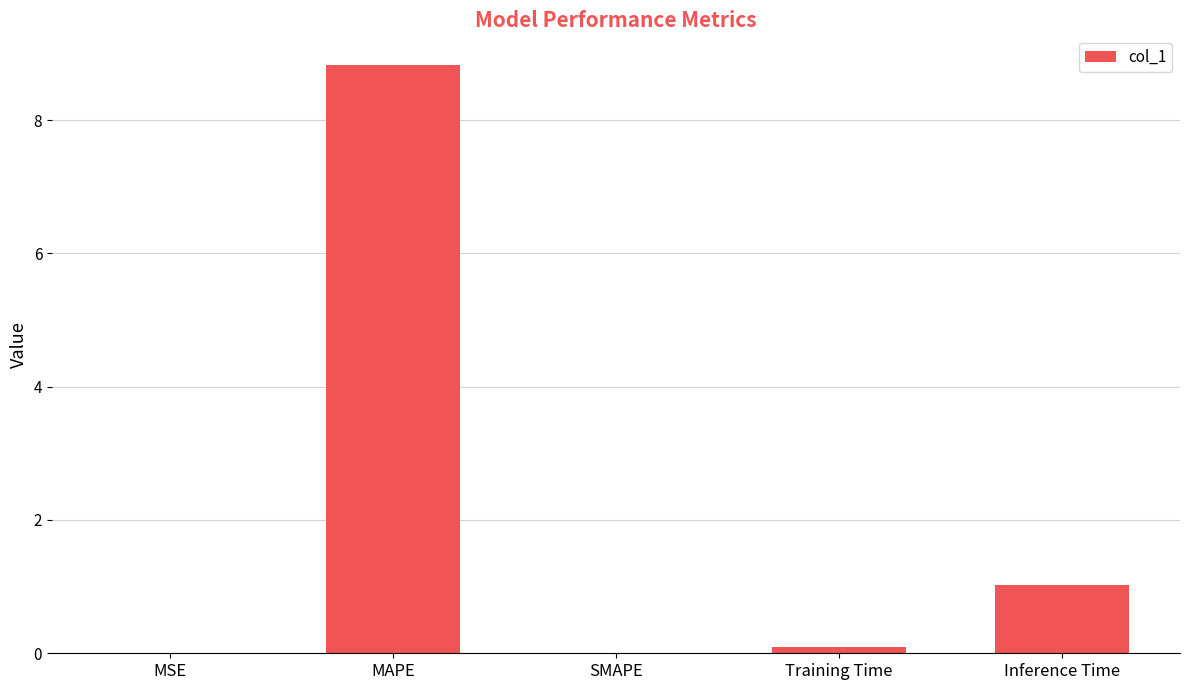

Which label corresponds to the largest value in the chart?

MAPE